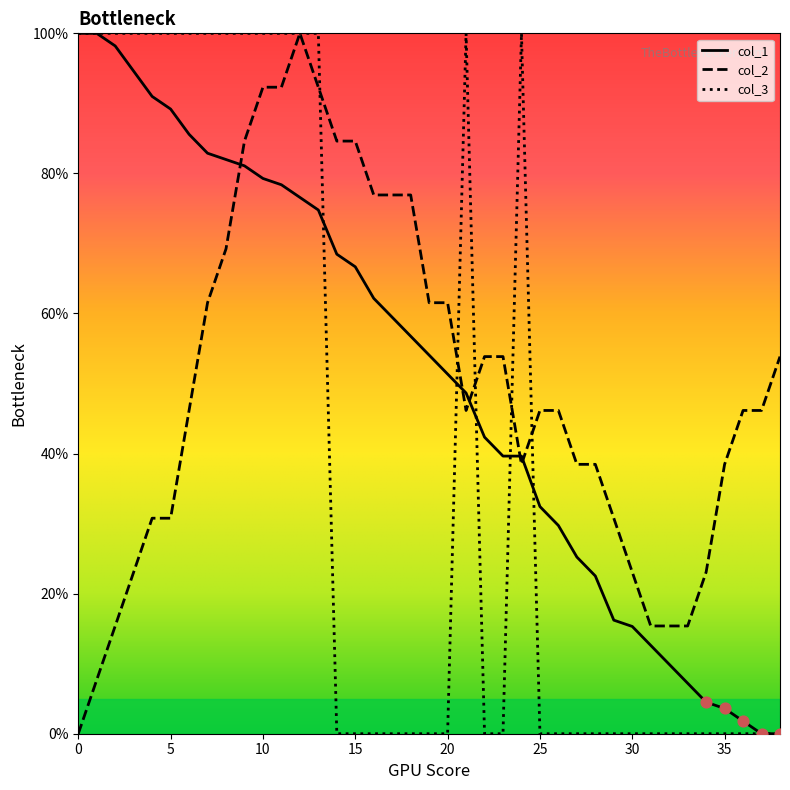

What is the maximum value for col_2?

100.0